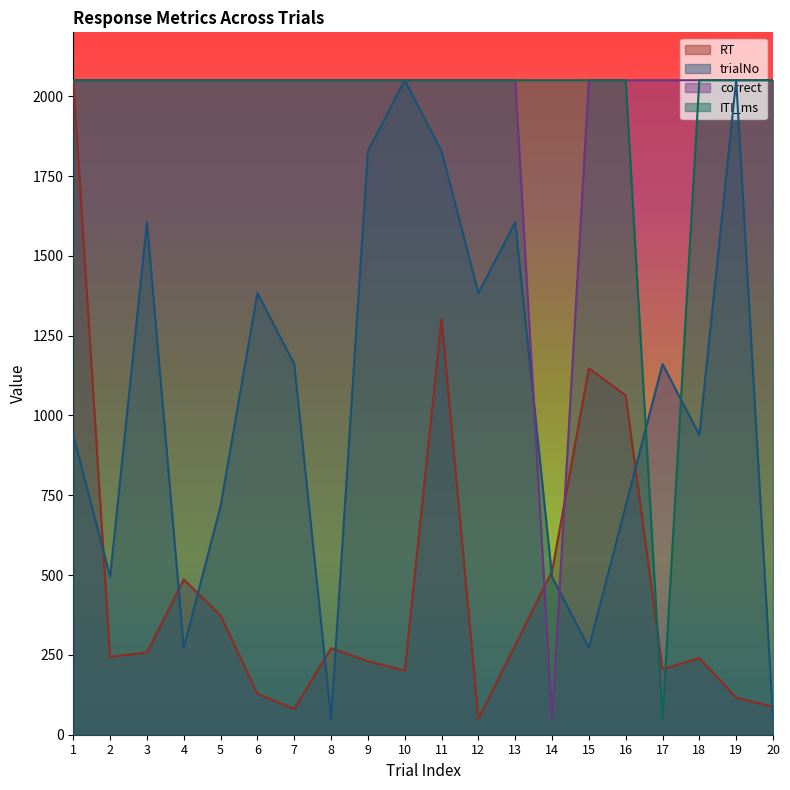

What is the average value of the RT series?

466.3